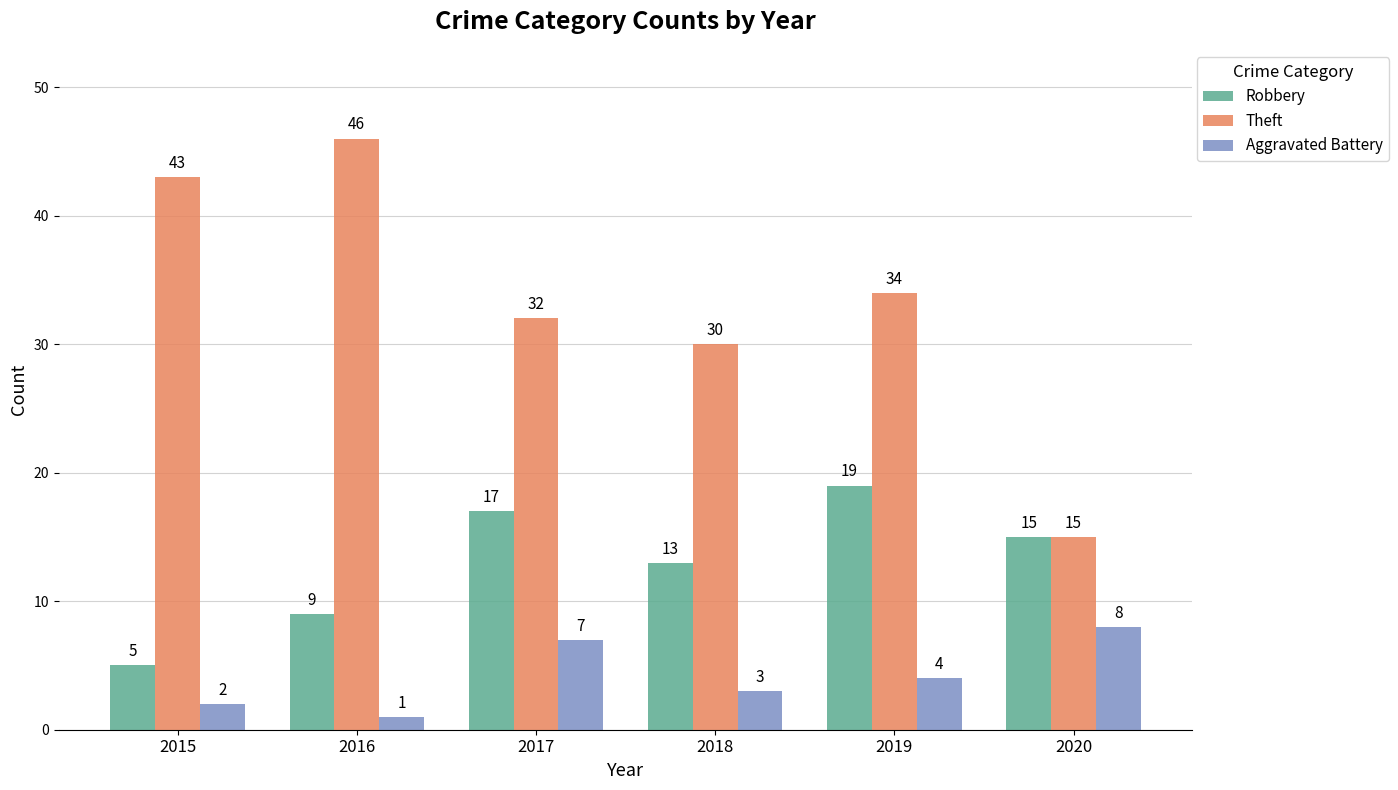

What are all the series names shown in the legend?

Robbery, Theft, Aggravated Battery